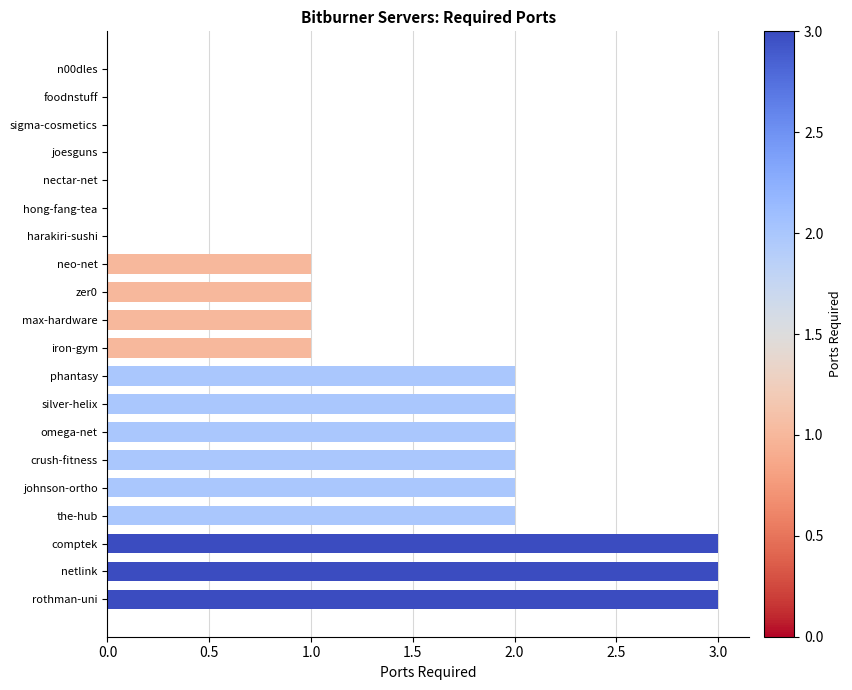

Reading bottom to top, extract all data points from this chart.

rothman-uni=3	netlink=3	comptek=3	the-hub=2	johnson-ortho=2	crush-fitness=2	omega-net=2	silver-helix=2	phantasy=2	iron-gym=1	max-hardware=1	zer0=1	neo-net=1	harakiri-sushi=0	hong-fang-tea=0	nectar-net=0	joesguns=0	sigma-cosmetics=0	foodnstuff=0	n00dles=0